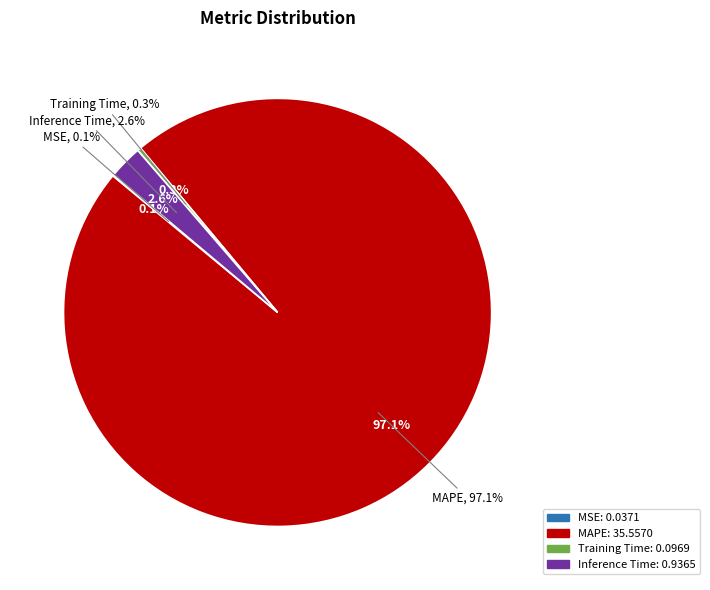

Combined, what portion of the pie is MAPE and Training Time?

97.3%